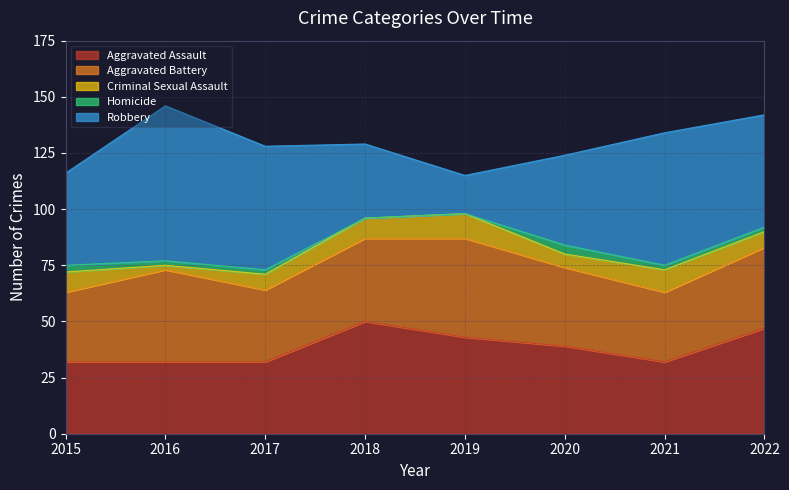

What is the approximate value of Aggravated Battery at 2015?

31